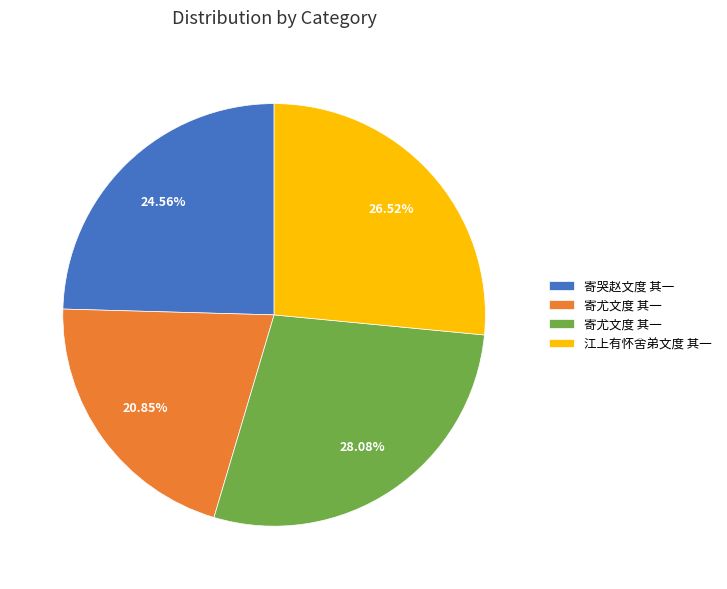

Is there any slice that represents more than half of the pie?

No